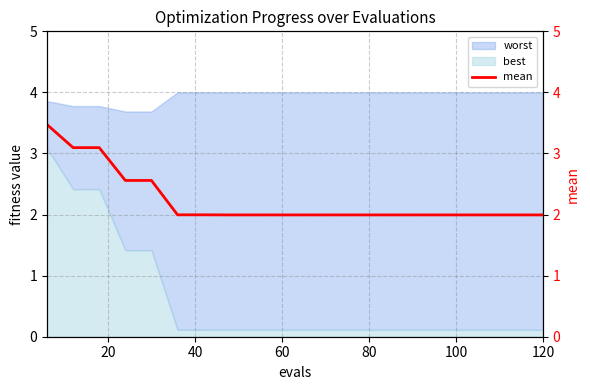

True or false: best has a value of 0.1 at 60.

True